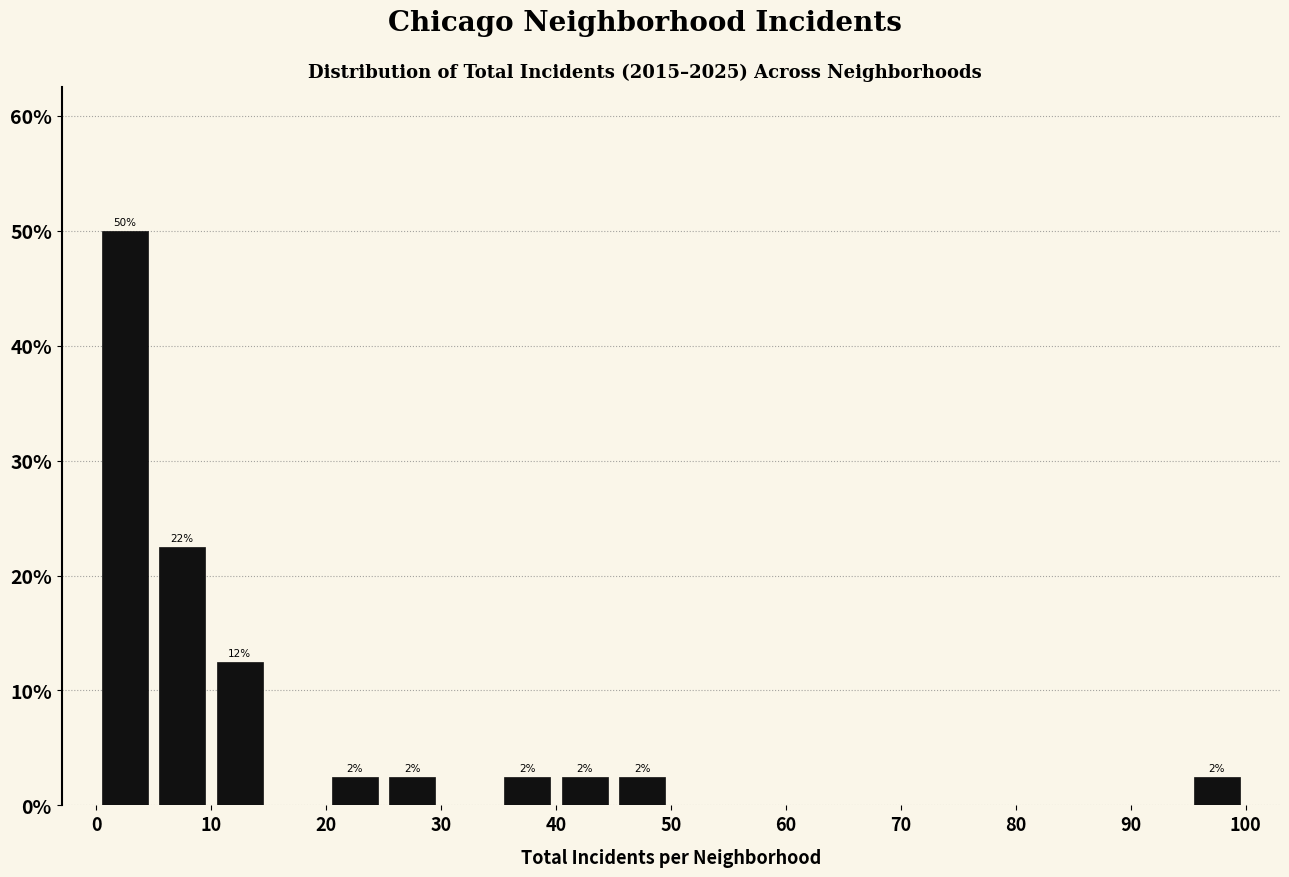

Which range on the x-axis has the tallest bar?

0 to 5